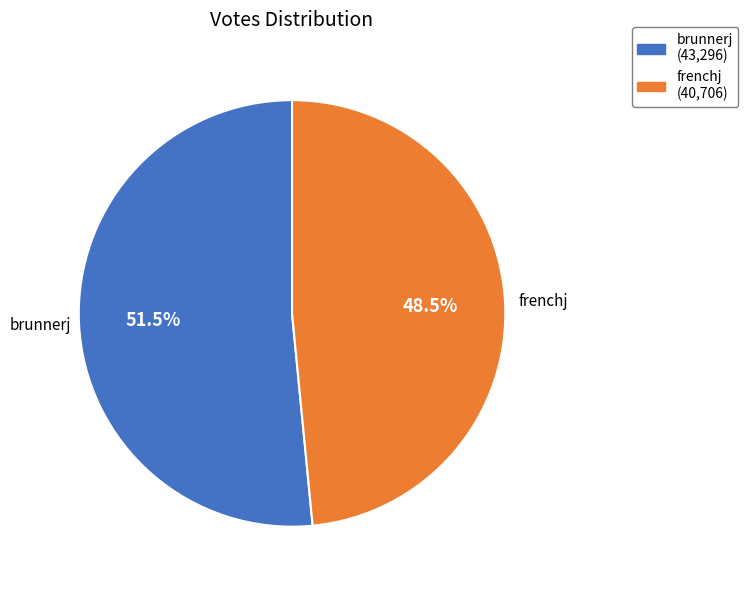

Is there a majority slice in this chart?

Yes